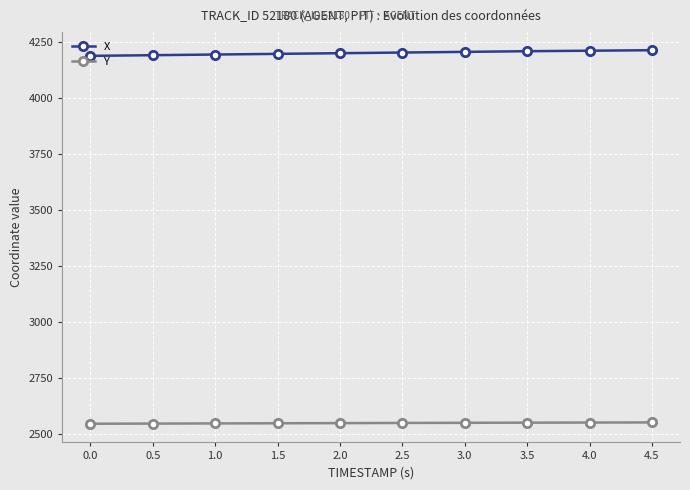

Is this an area chart (filled region under the line)?

No